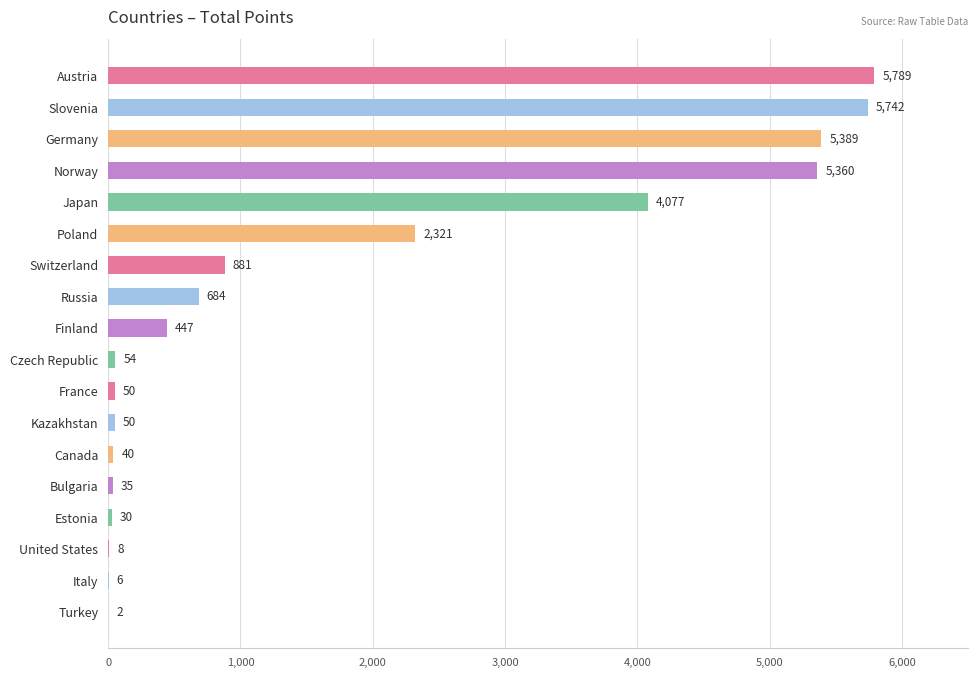

What is the maximum value shown in the chart?

5789